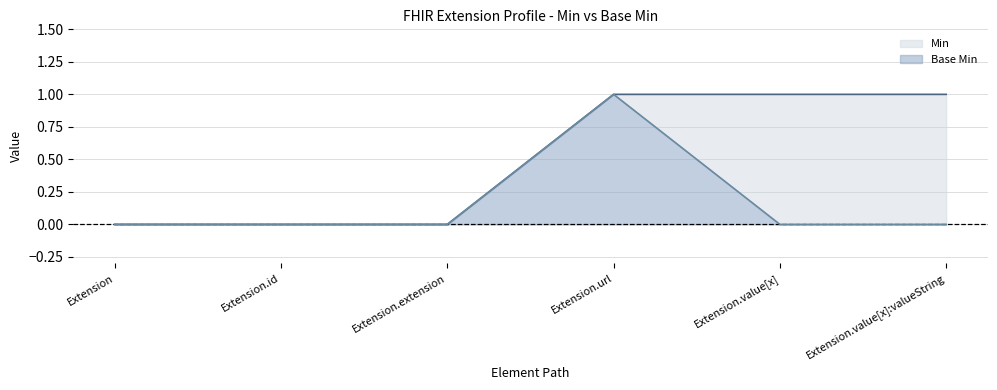

What position from the right is Extension.value[x]?

2